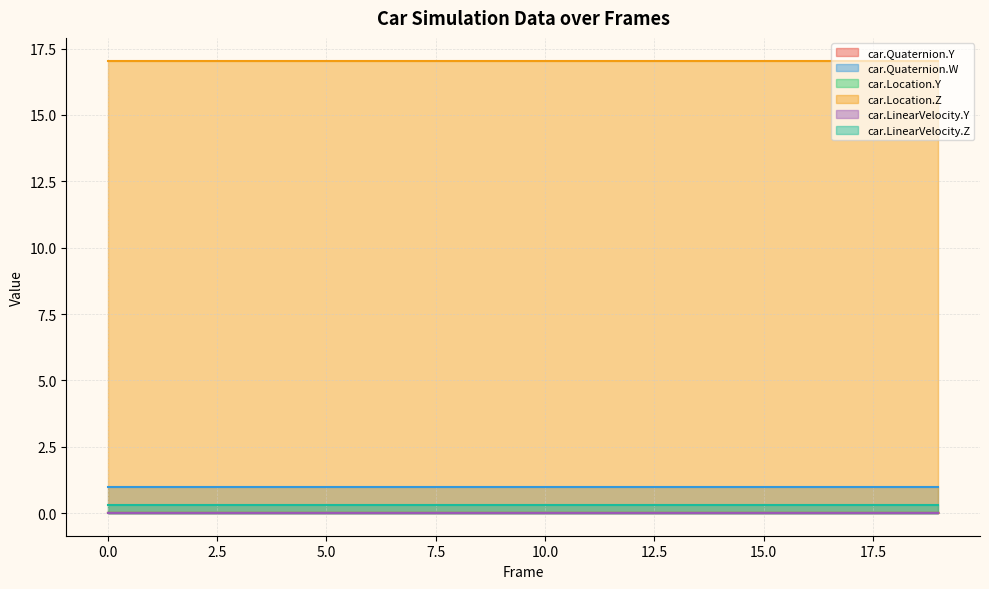

True or false: car.Quaternion.W and car.Location.Y intersect in this chart.

False